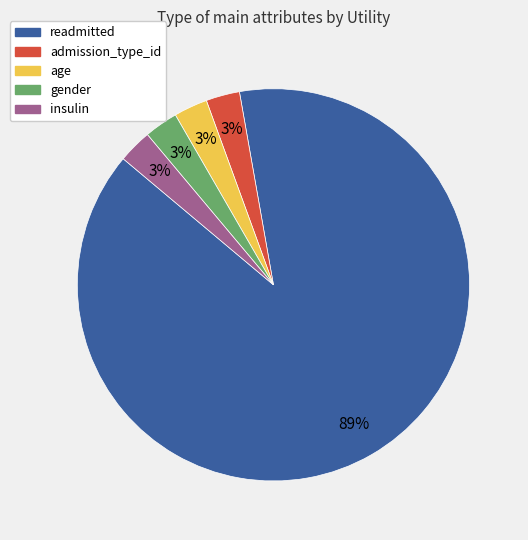

Which slice is the largest?

readmitted